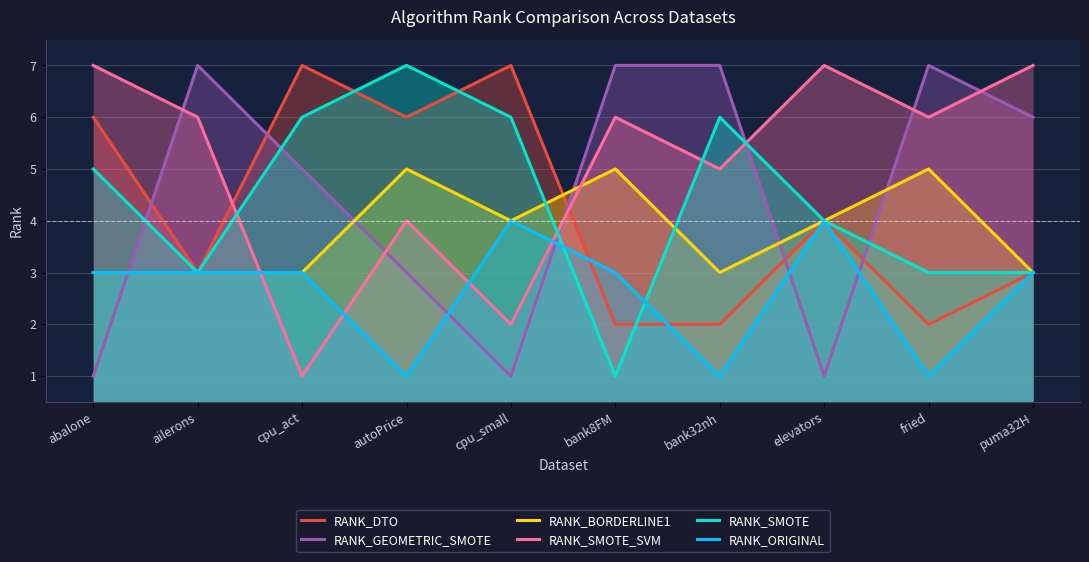

How many categories are shown in the chart?

10